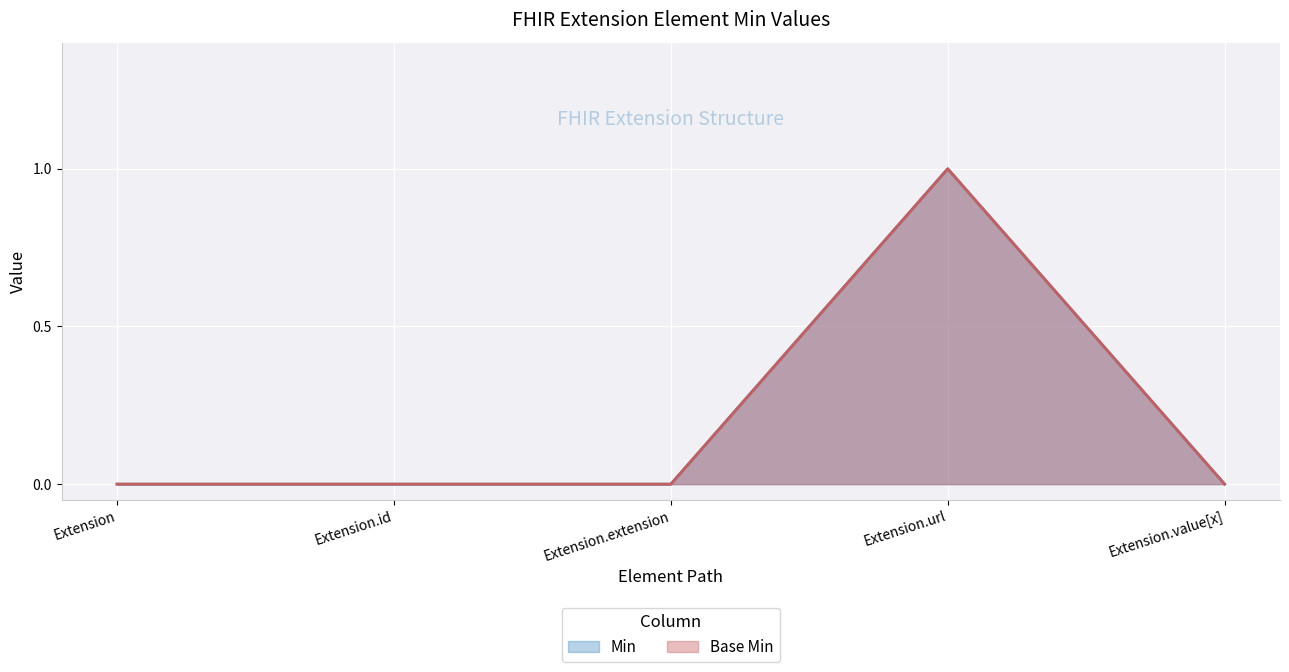

What is the maximum value for Base Min?

1